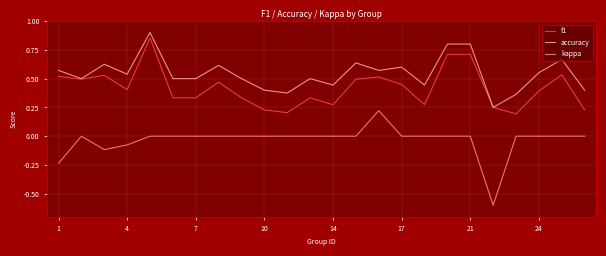

Which series has the largest total across all categories?

accuracy